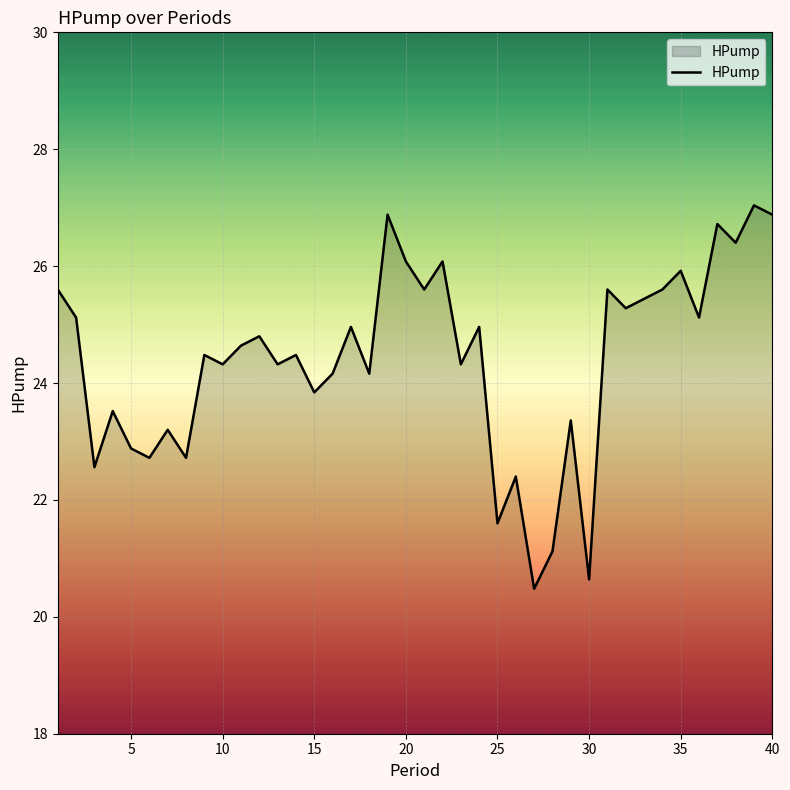

What is the average value?

24.4